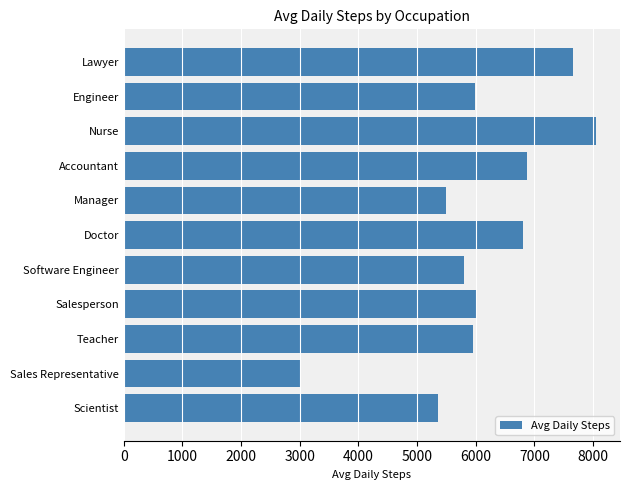

What is the label of the 6th bar from the bottom?

Doctor